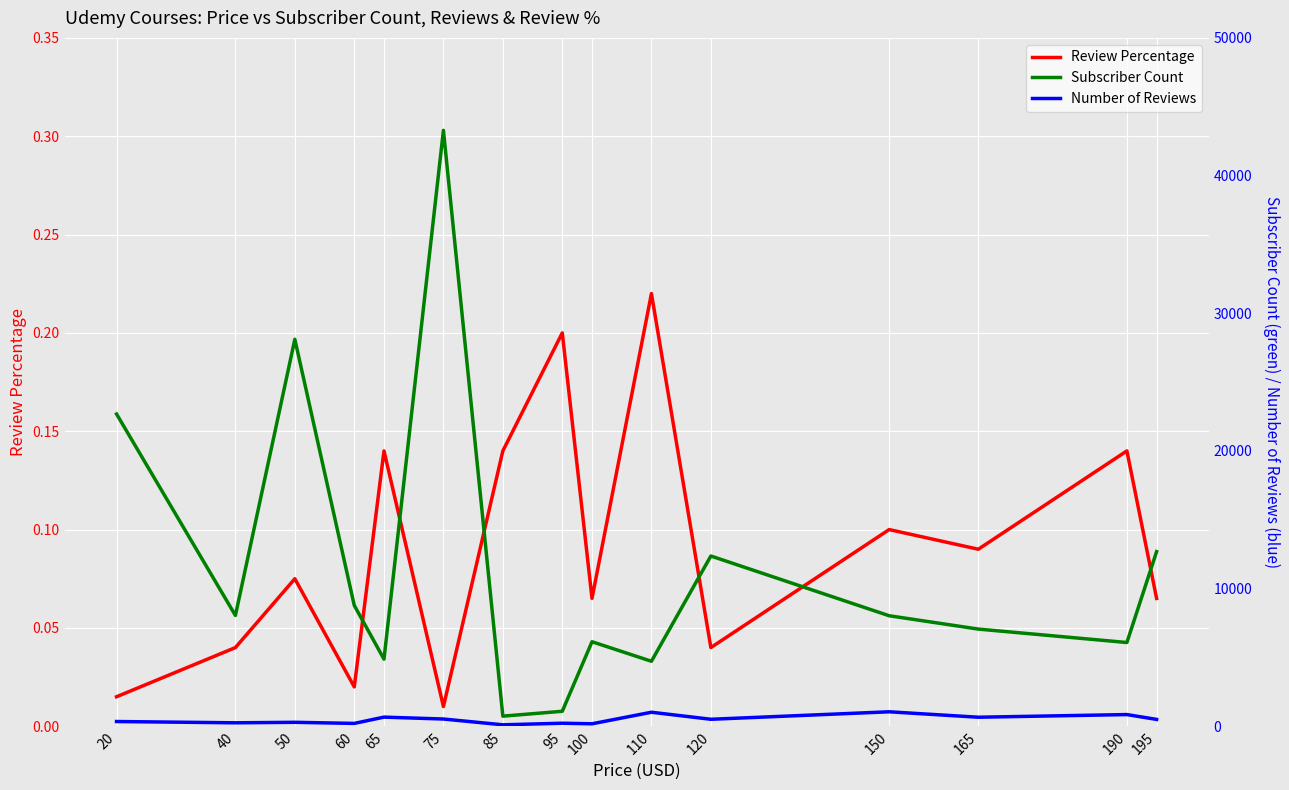

What is the sum of the Review Percentage values at 75 and 65?

0.2